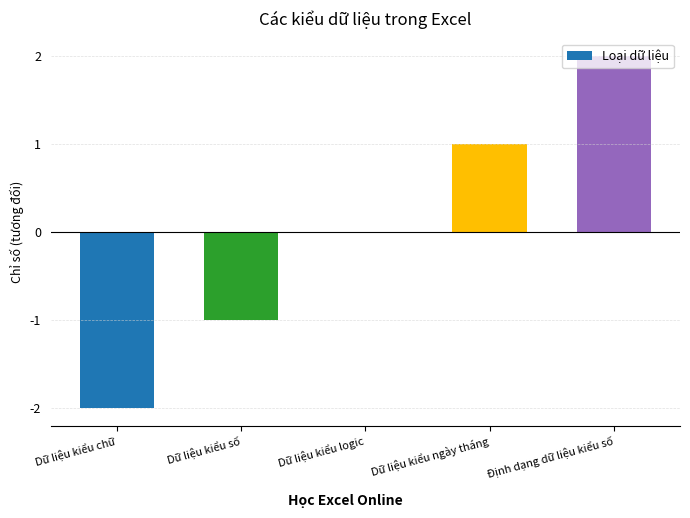

Reading right to left, transcribe all the data shown in this chart.

Định dạng dữ liệu kiểu số=2	Dữ liệu kiểu ngày tháng=1	Dữ liệu kiểu logic=0	Dữ liệu kiểu số=-1	Dữ liệu kiểu chữ=-2